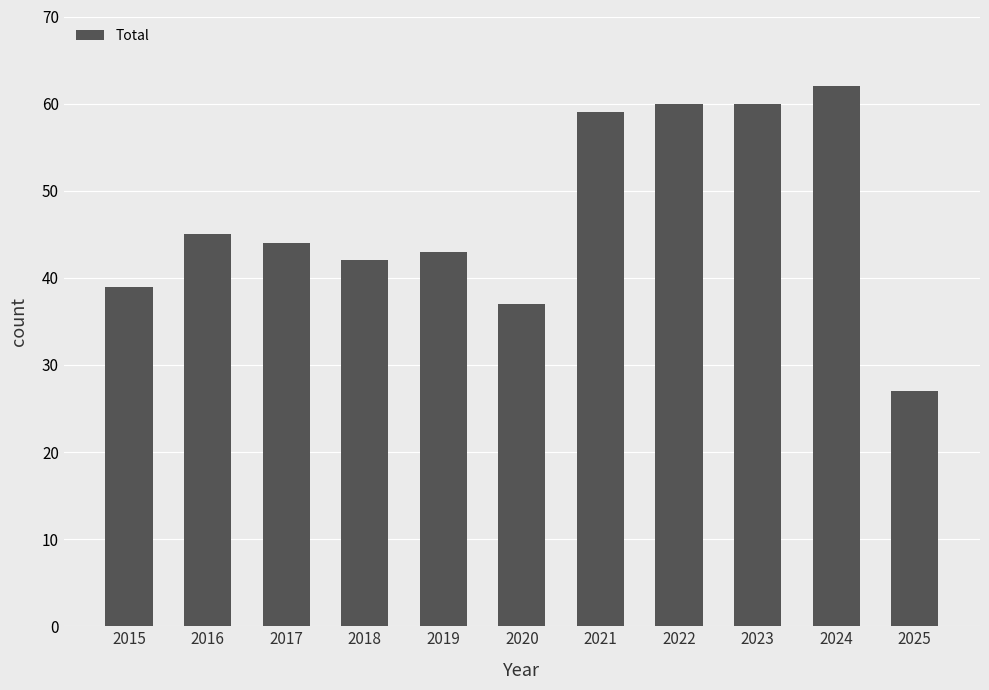

Which has a higher value, 2022 or 2024?

2024